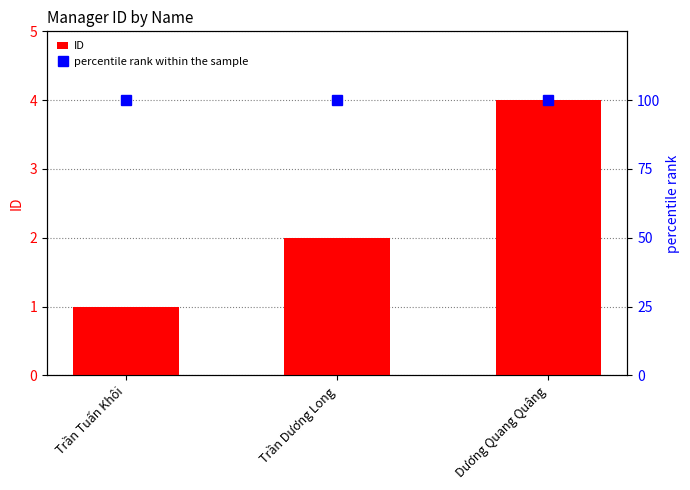

Reading left to right, list all the values displayed in this chart.

ID: 1	2	4
percentile rank within the sample: 100	100	100